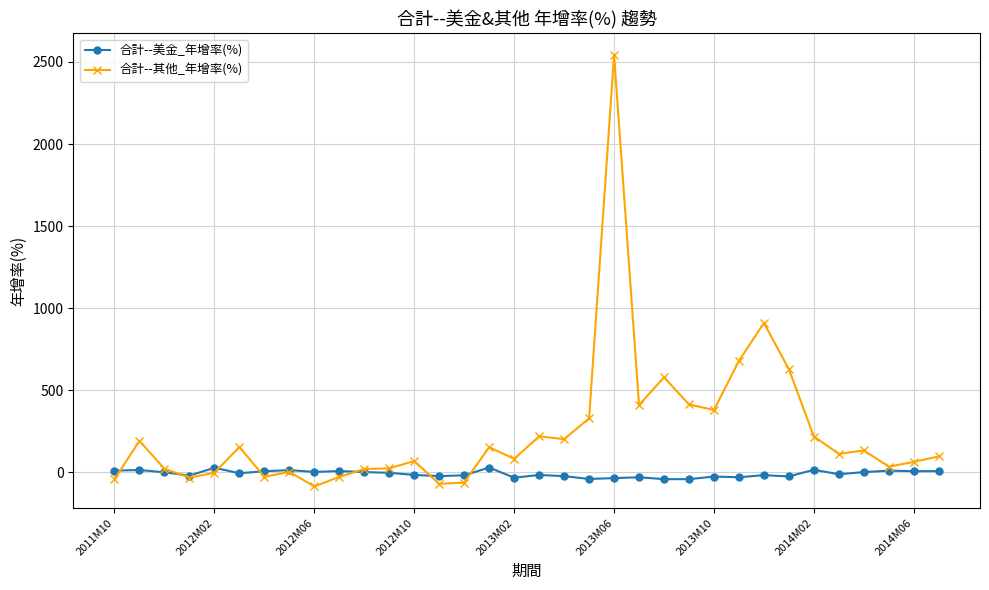

What is the minimum value shown in the chart?

-85.1